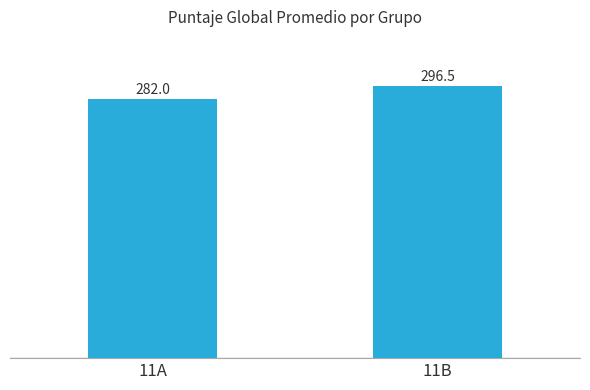

What is the sum of the values at 11B and 11A?

578.5